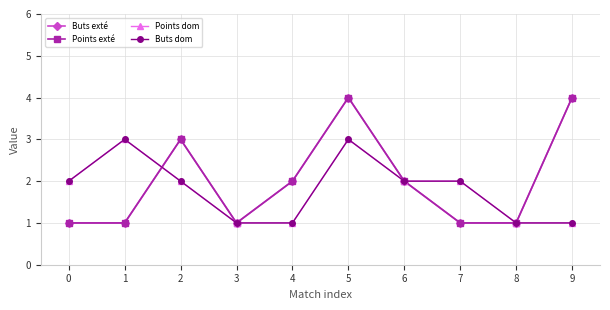

How many Buts dom values are between 1 and 2?

8